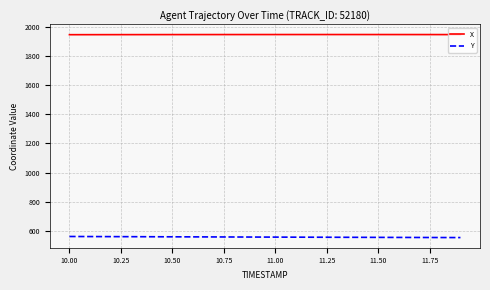

Which series has the largest total across all categories?

X